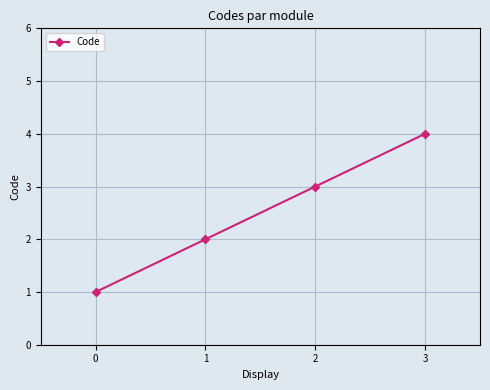

True or false: there are more than 2 points higher than both neighbors.

False